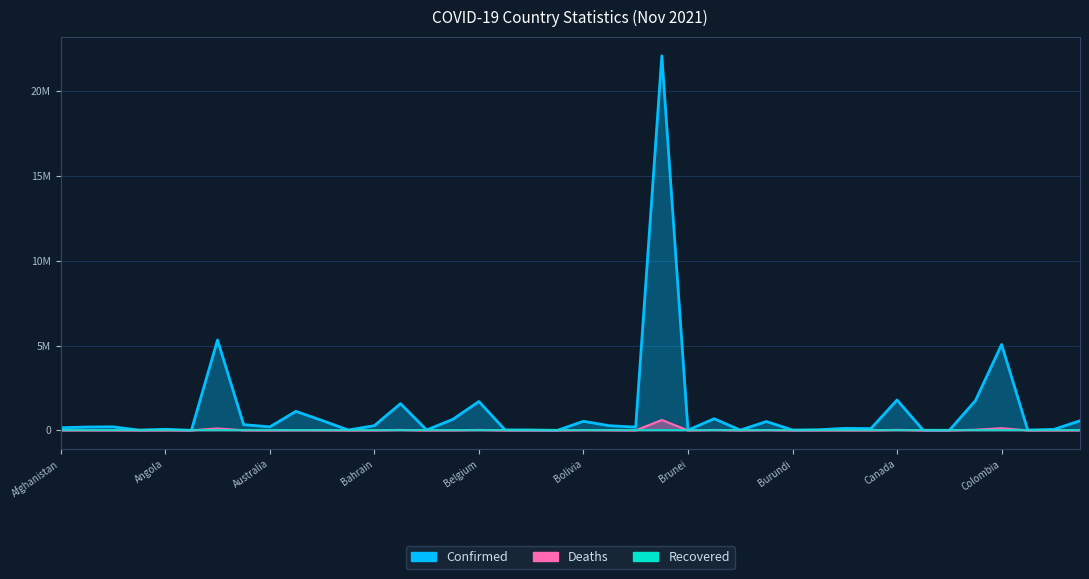

What is the difference between the highest and lowest values at Colombia?

4932214